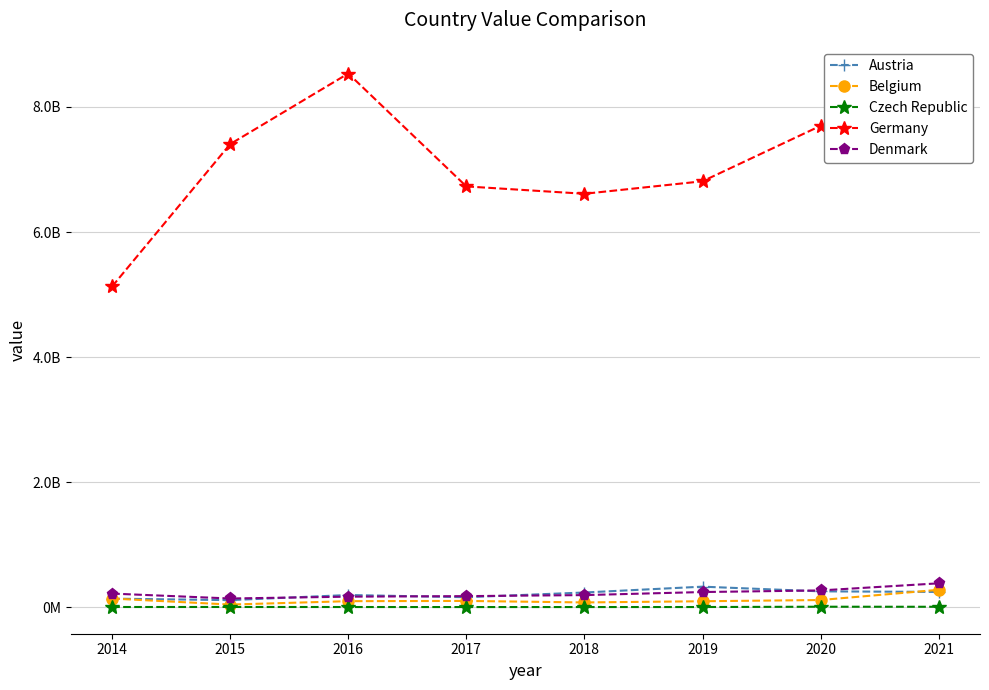

Does the chart have visible grid lines?

Yes